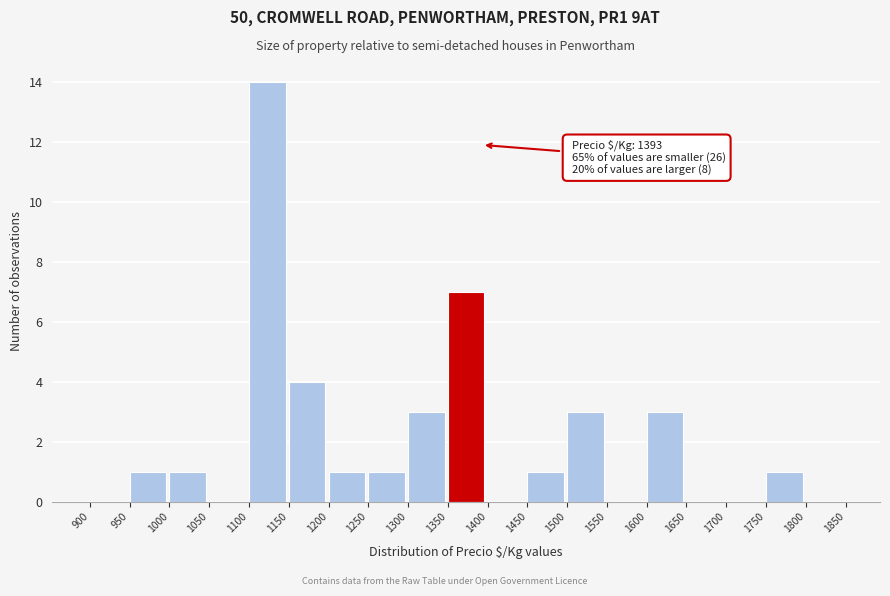

Which range on the x-axis has the tallest bar?

1100 to 1150